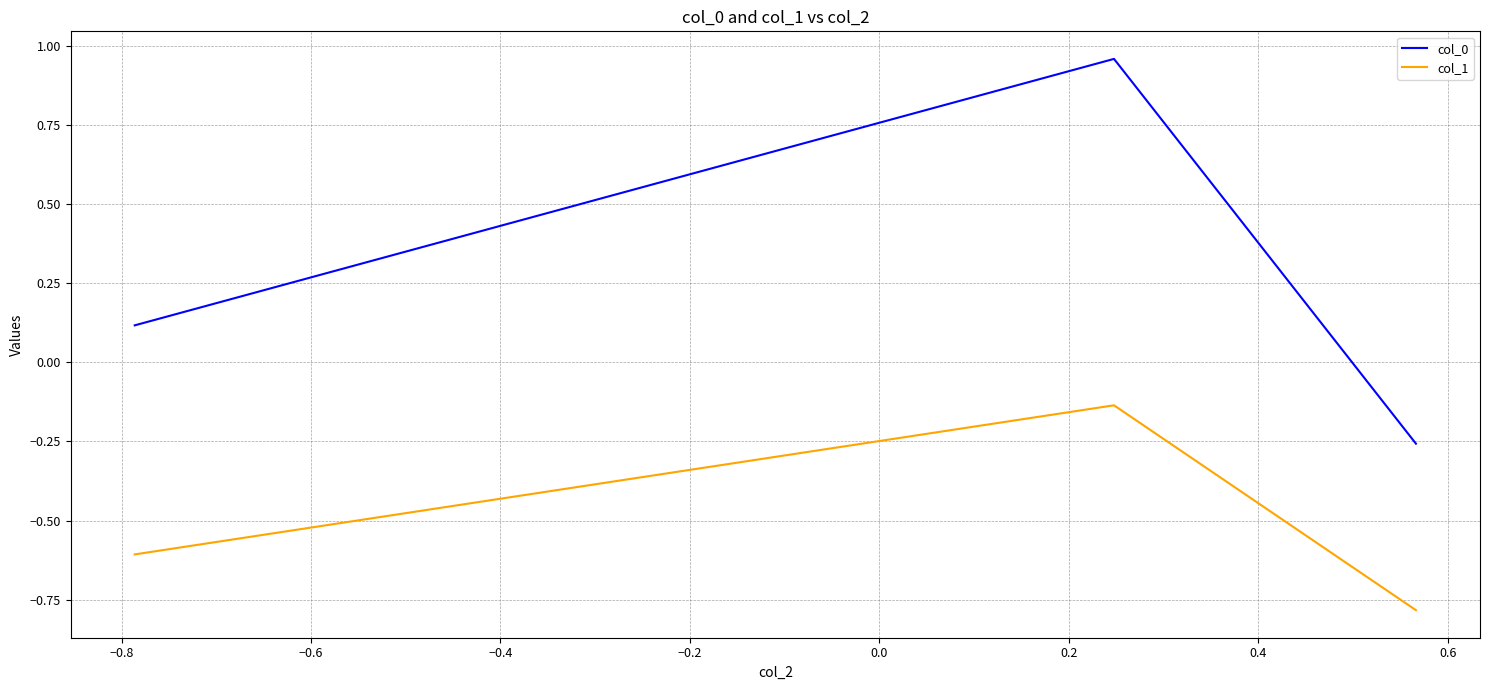

Which series has the widest spread of values?

col_0